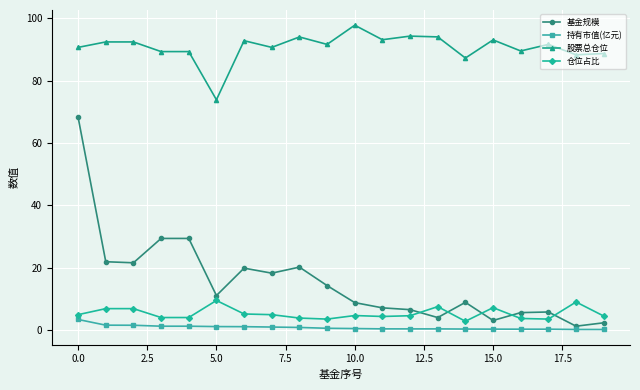

What is the value of the 股票总仓位 point at the 8th from the left?

90.7